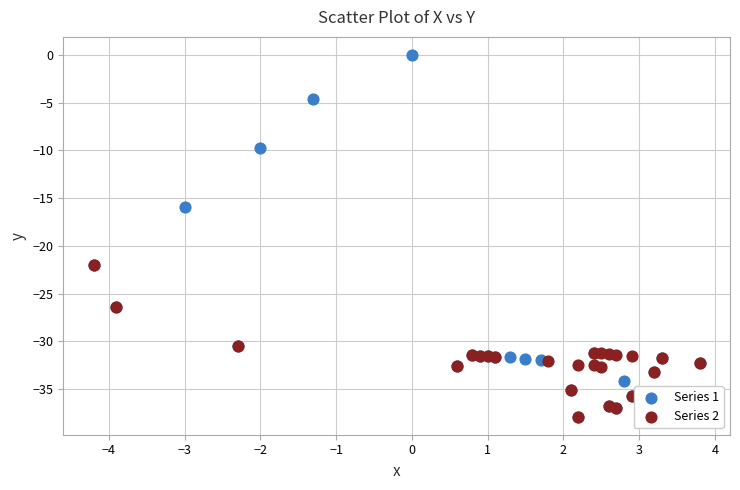

Which series reaches the maximum Y coordinate?

Series 1